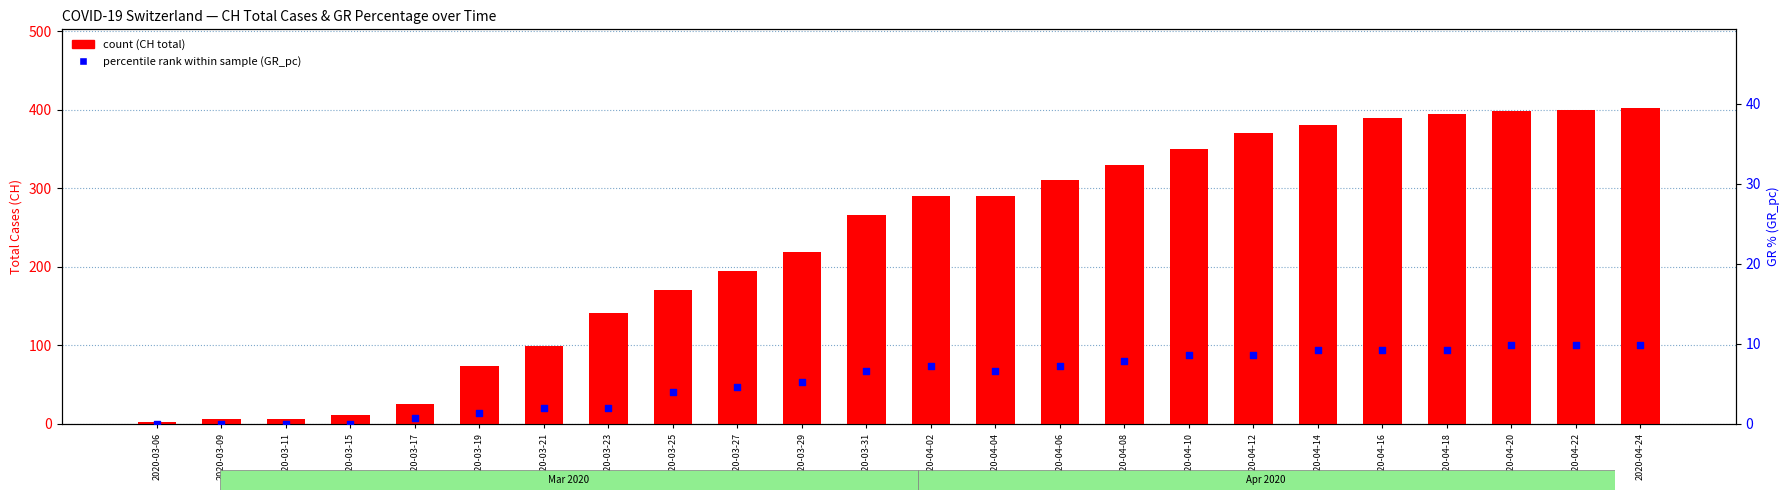

At how many categories does at least one series exceed 26?

19